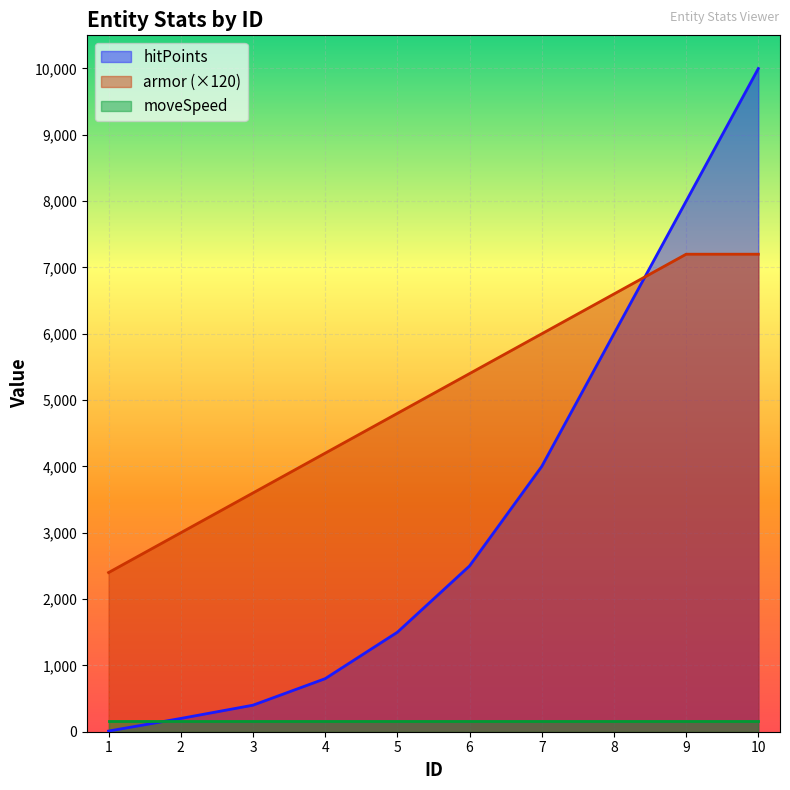

How many values in the hitPoints series exceed 2500?

4